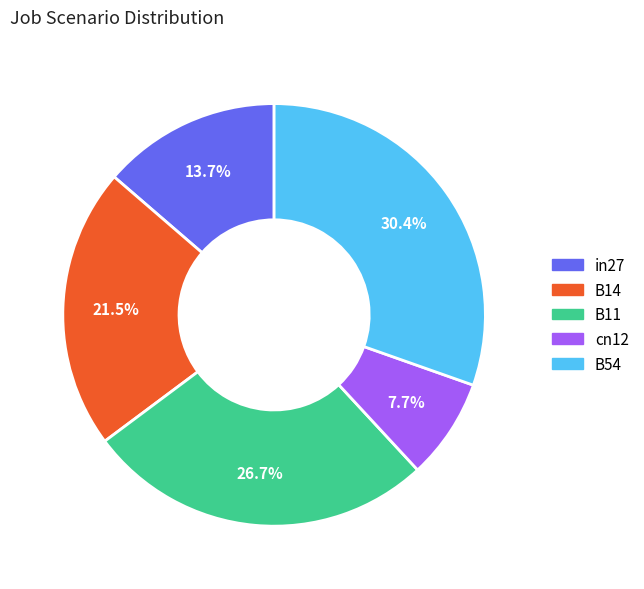

To the nearest percent, what is the difference between the largest and smallest slice percentages?

23%